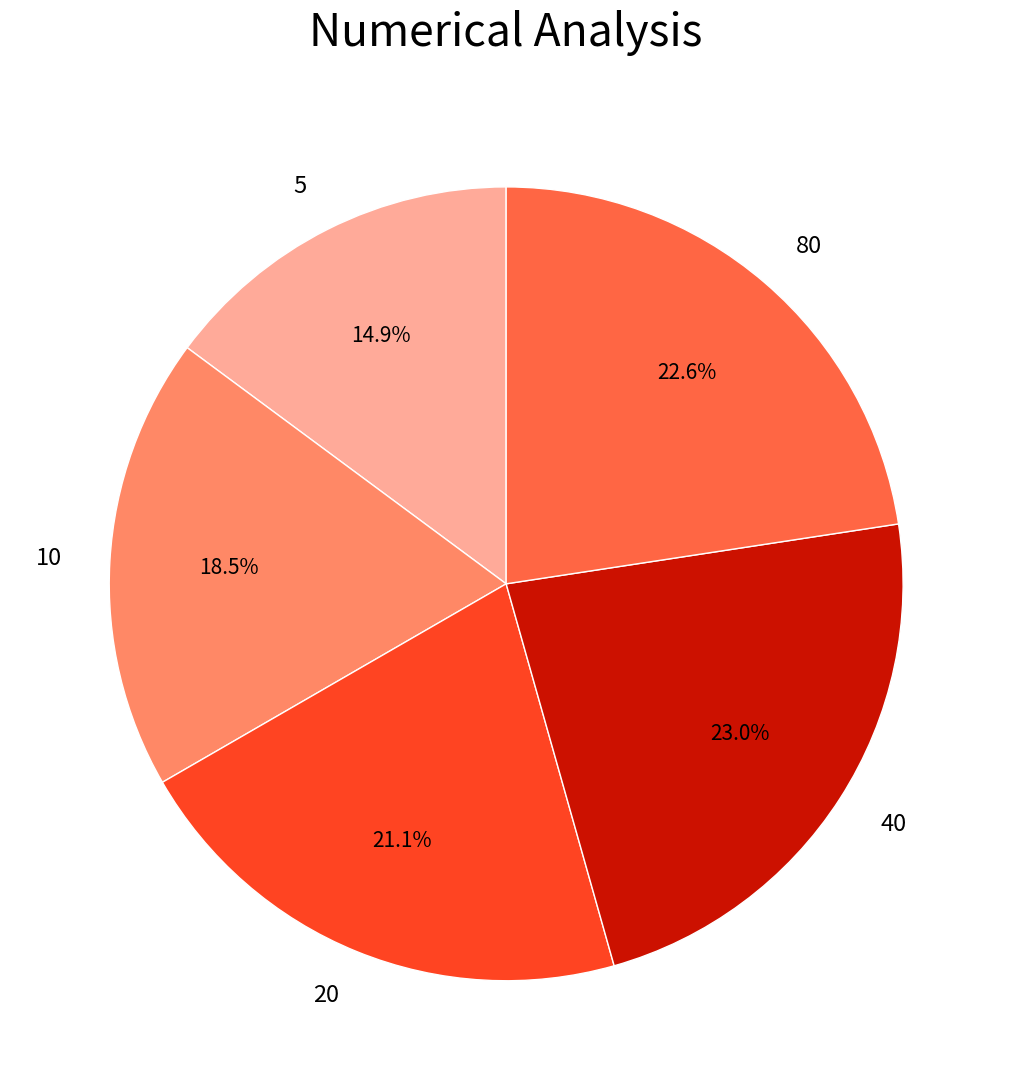

How many segments does this pie chart have?

5